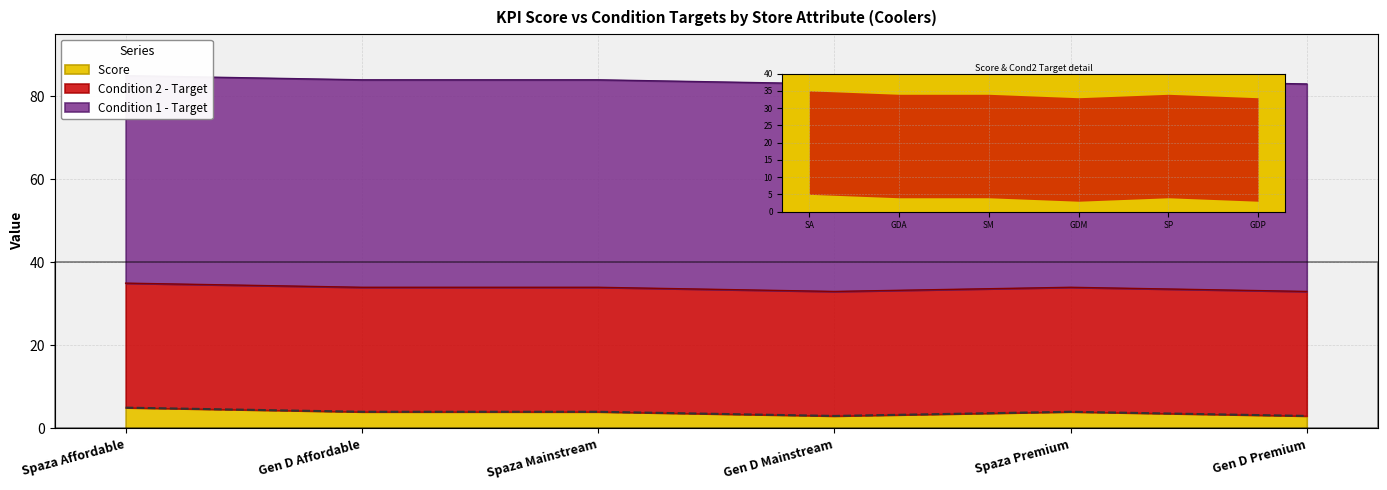

Rank the categories by value from lowest to highest.

Gen D Mainstream, Gen D Premium, Gen D Affordable, Spaza Mainstream, Spaza Premium, Spaza Affordable